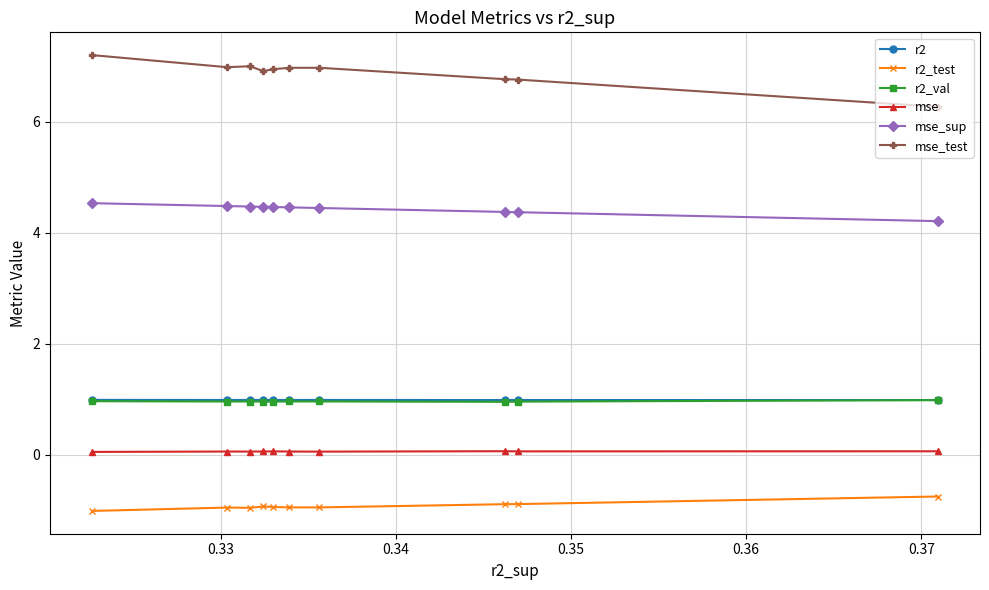

What is the value of the mse_test point at the 6th from the left?

7.0